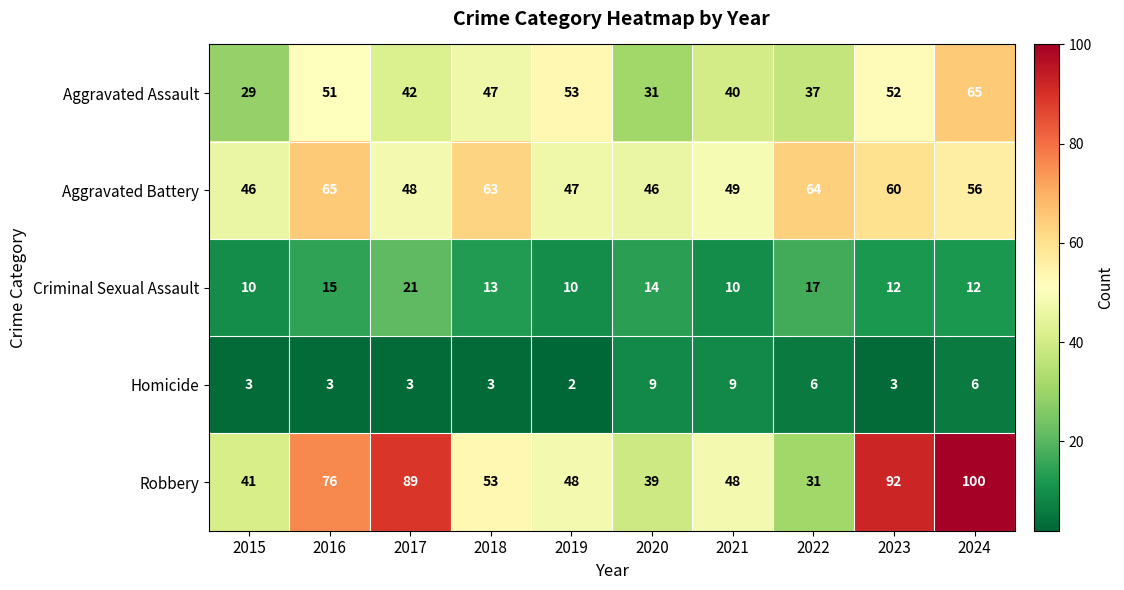

Between 2018 and 2023, which series saw the biggest shift?

Robbery